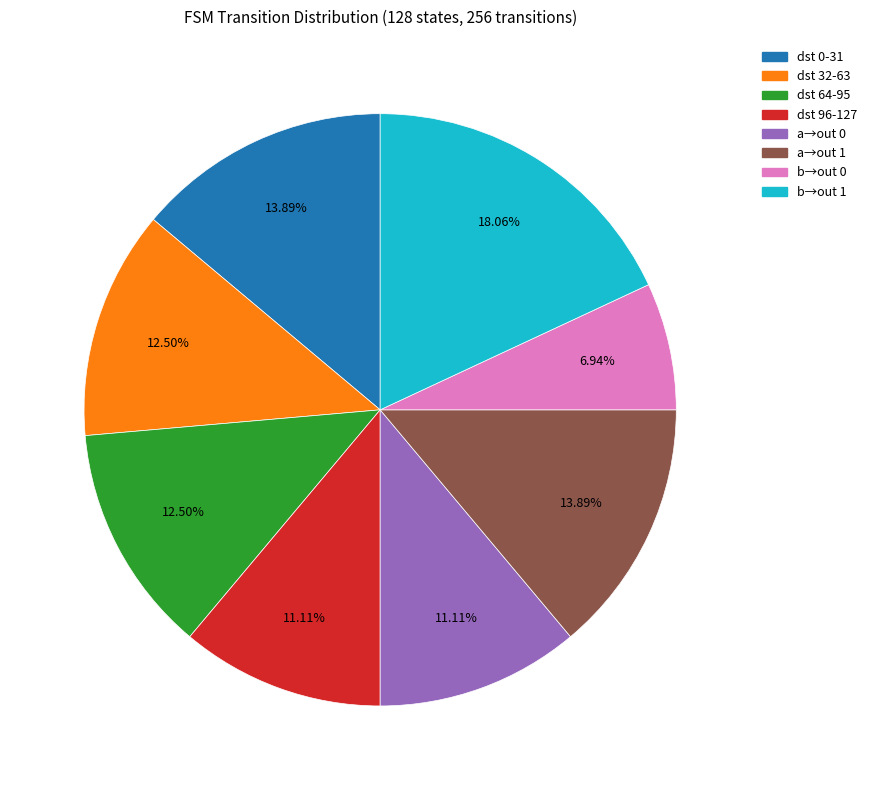

Count the number of slices in the pie.

8